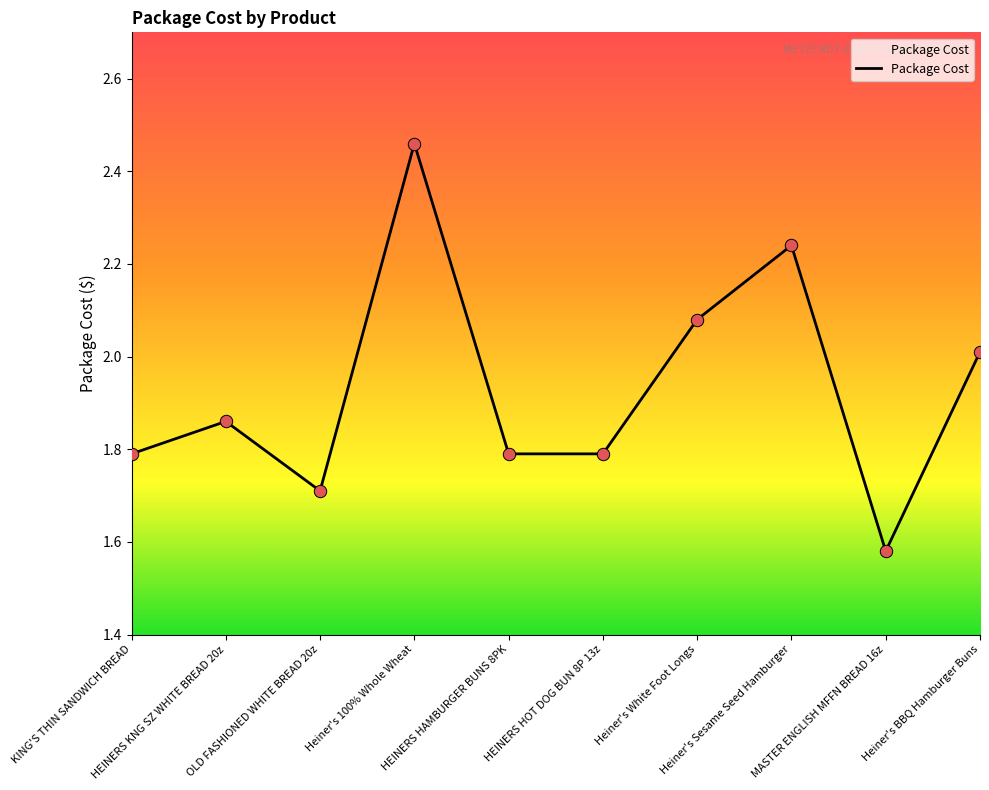

What is the change in value from HEINERS HOT DOG BUN 8P 13z to Heiner's BBQ Hamburger Buns?

+0.2